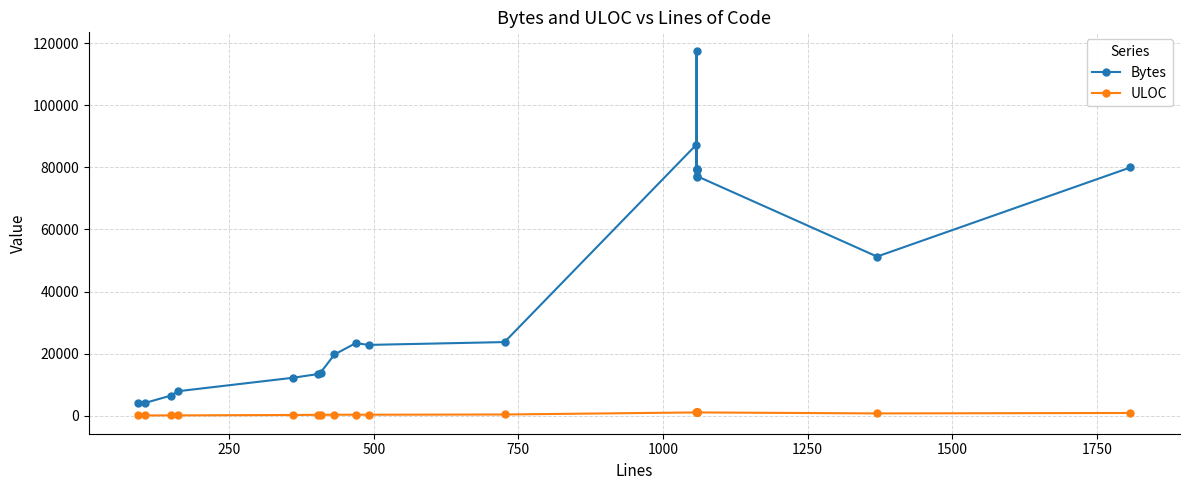

True or false: Bytes and ULOC cross at least once.

False